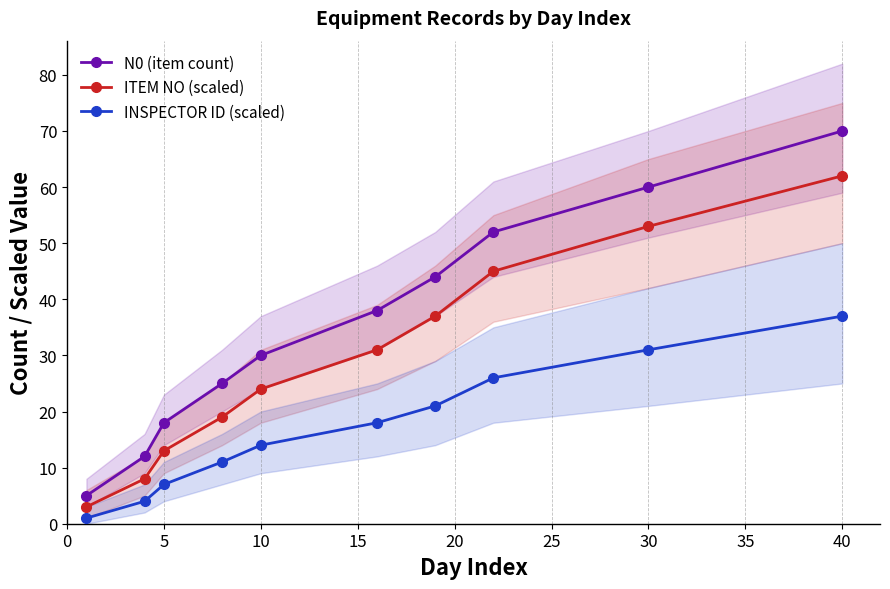

What is the greatest value displayed?

70